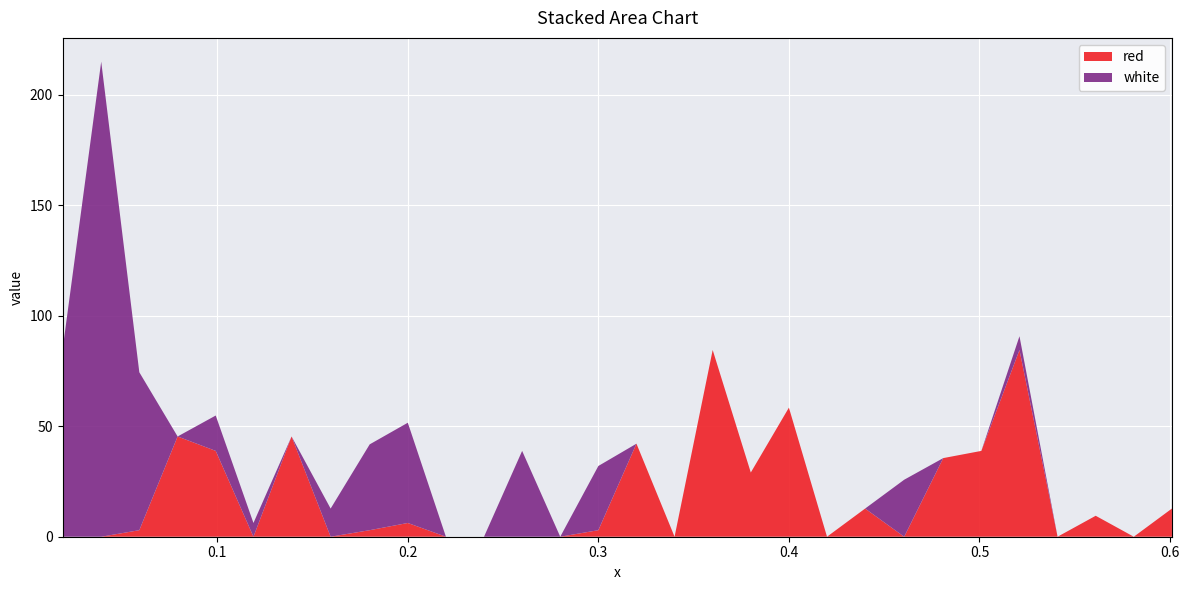

Reading right to left, extract all data points from this chart.

red: 29=12.7	28=0.0	27=9.5	26=0.0	25=84.5	24=38.8	23=35.6	22=0.0	21=12.7	20=0.0	19=58.4	18=29.0	17=84.5	16=0.0	15=42.1	14=3.0	13=0.0	12=0.0	11=0.0	10=0.0	9=6.2	8=3.0	7=0.0	6=45.3	5=0.0	4=38.8	3=45.3	2=3.0	1=0.0	0=0.0
white: 29=0.0	28=0.0	27=0.0	26=0.0	25=6.2	24=0.0	23=0.0	22=25.8	21=0.0	20=0.0	19=0.0	18=0.0	17=0.0	16=0.0	15=0.0	14=29.0	13=0.0	12=38.8	11=0.0	10=0.0	9=45.3	8=38.8	7=12.7	6=0.0	5=6.2	4=16.0	3=0.0	2=71.4	1=214.9	0=84.5